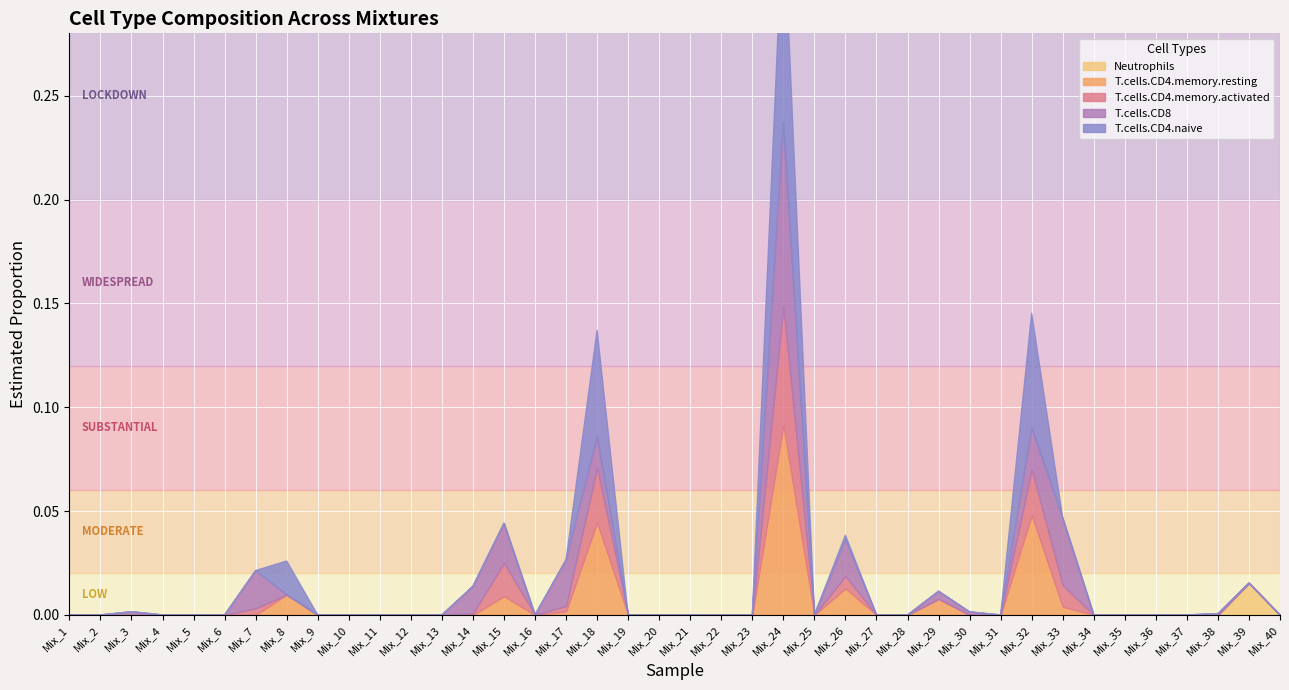

Which category has the lowest value in the Neutrophils series?

Mix_30